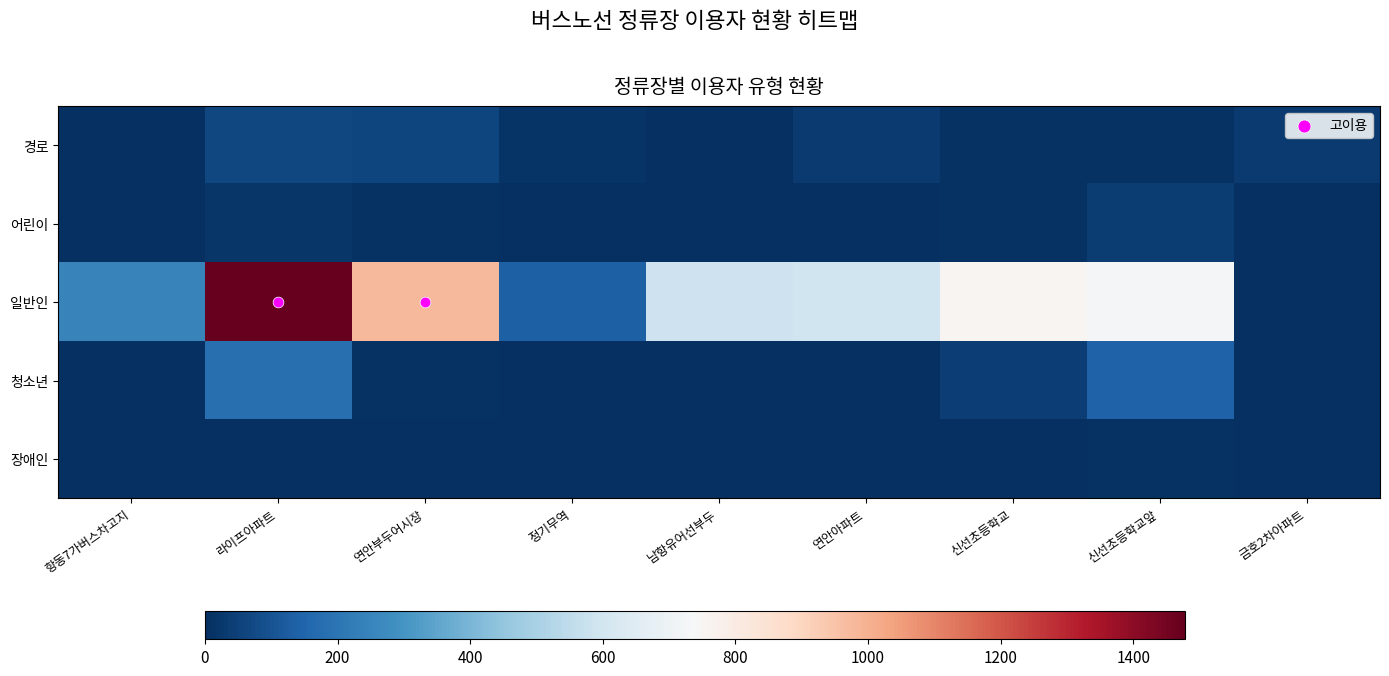

The 청소년 series shows 2 at 연안아파트. True or false?

True